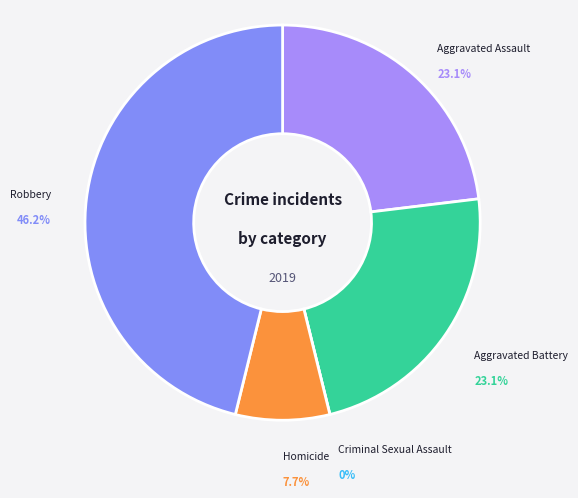

What percentage is the Robbery slice, to the nearest percent?

46%